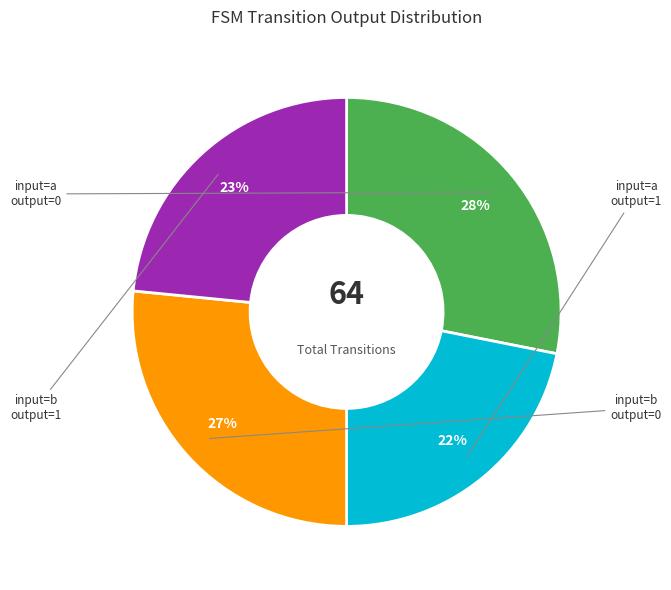

How many slices are in this pie chart?

4